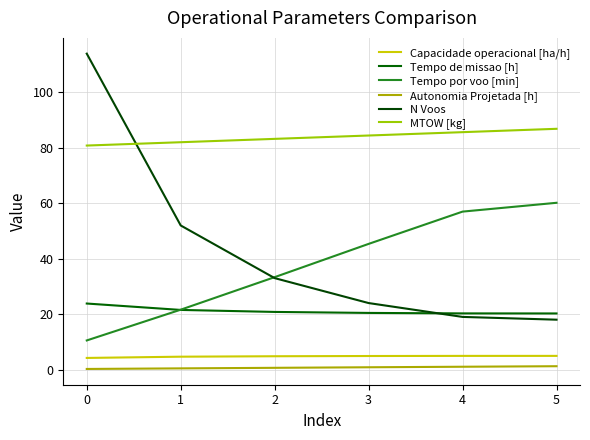

Which category has the lowest value in the Tempo de missao [h] series?

5